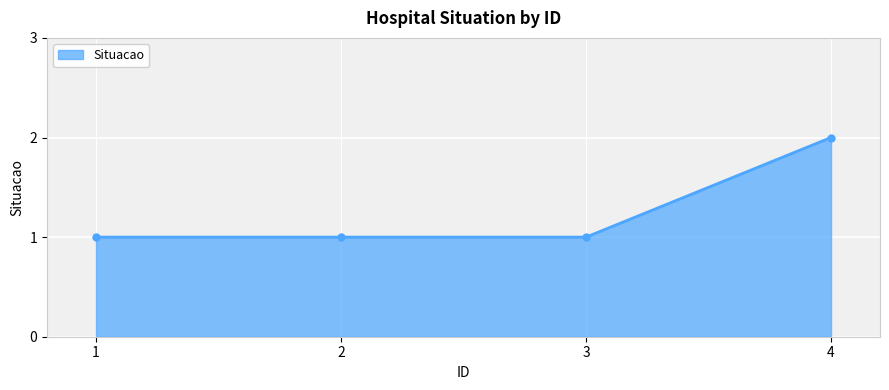

True or false: there are more than 1 points higher than both neighbors.

False